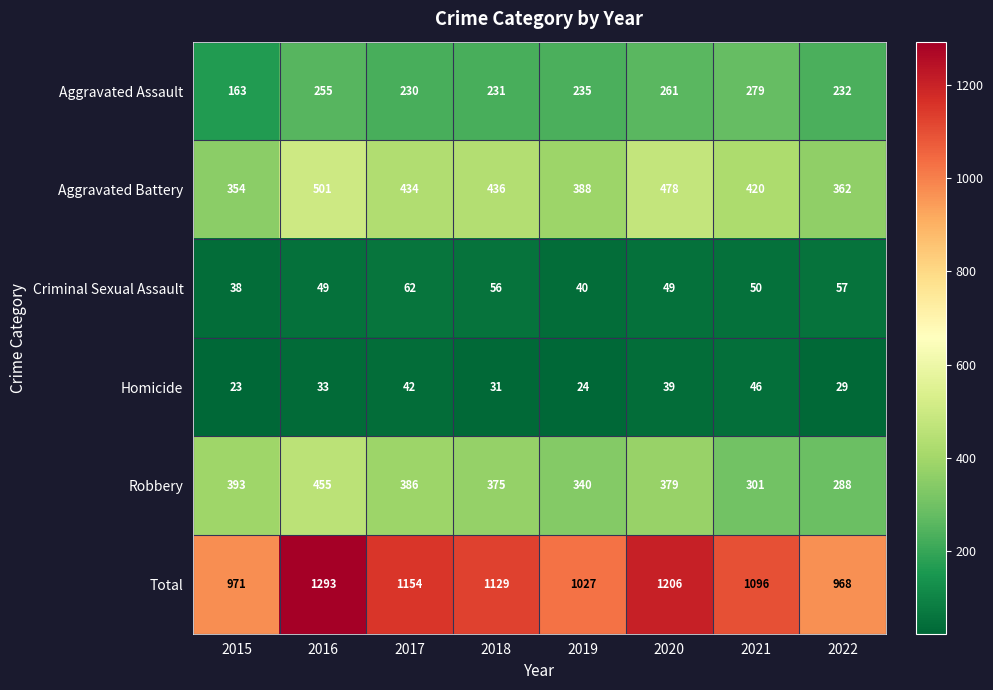

At which category is the sum across all series the highest?

2016